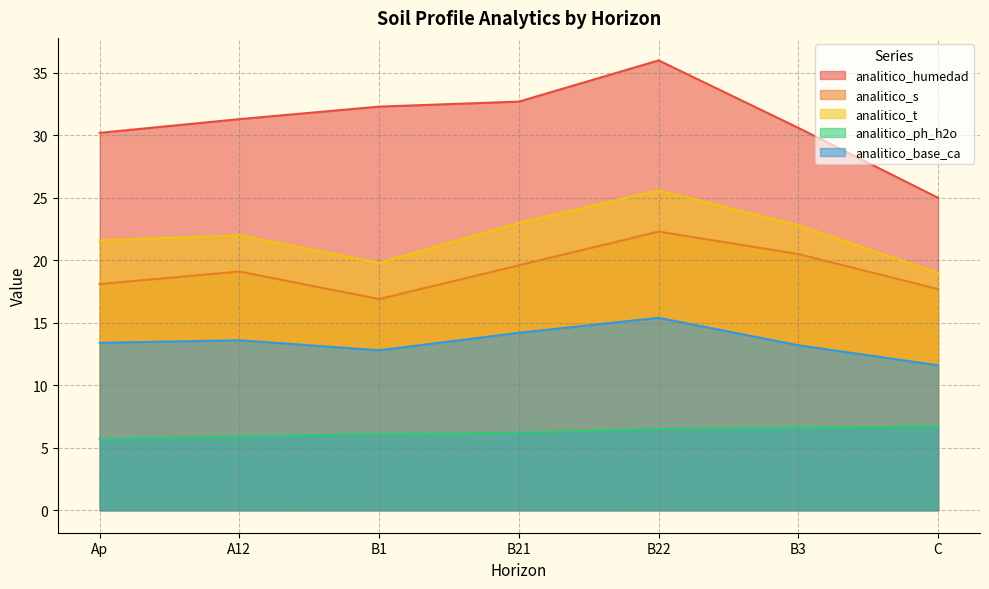

How many lines are shown in the chart?

5